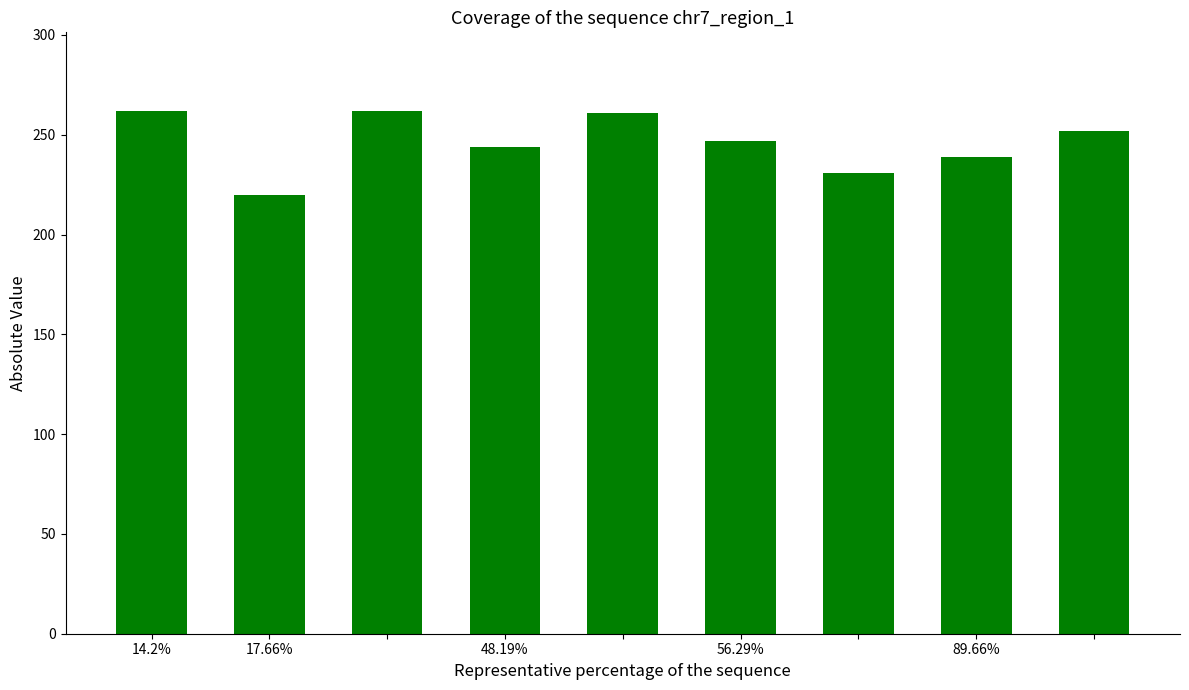

What is the average value?

246